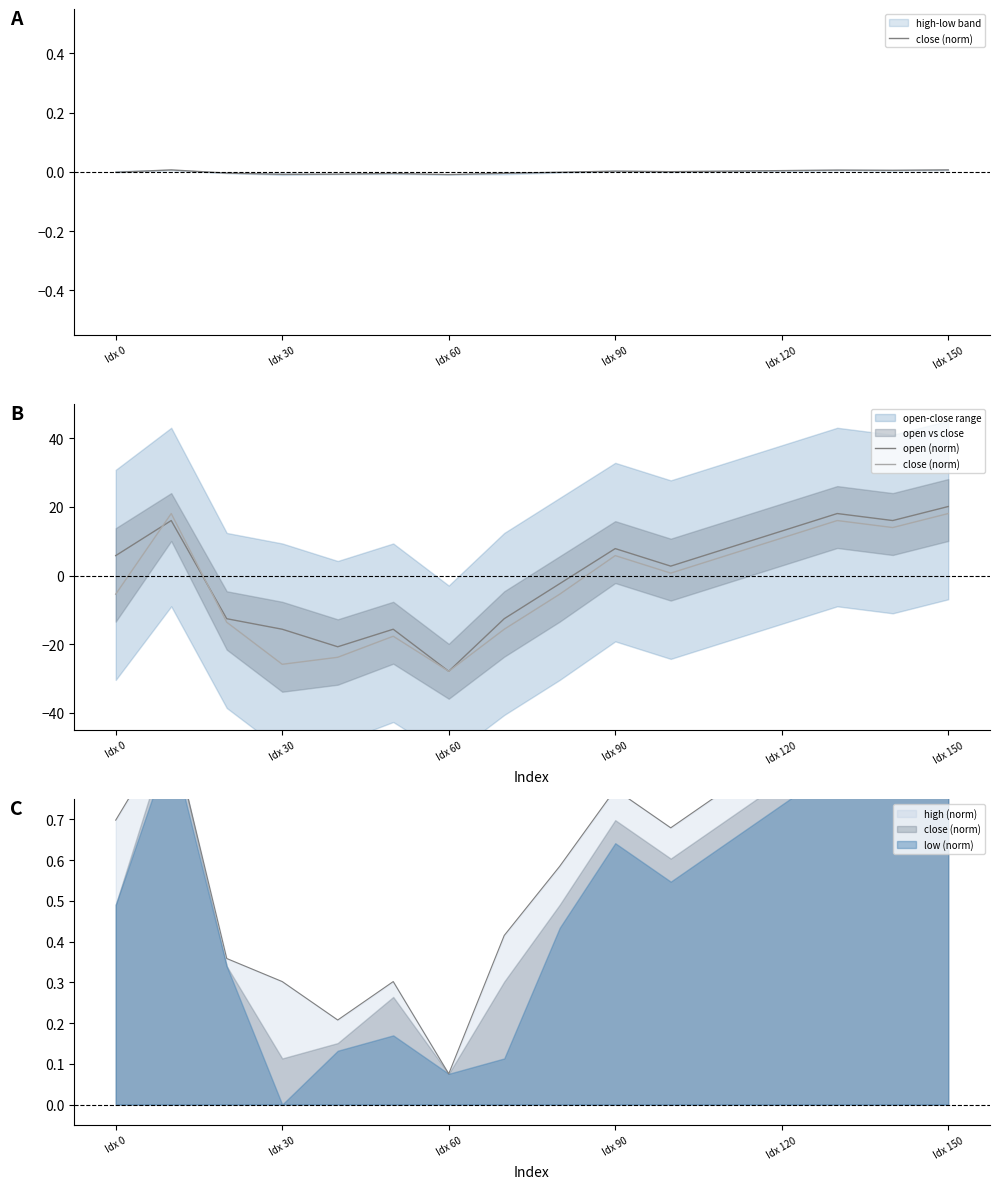

What is the smallest value displayed?

-27.9